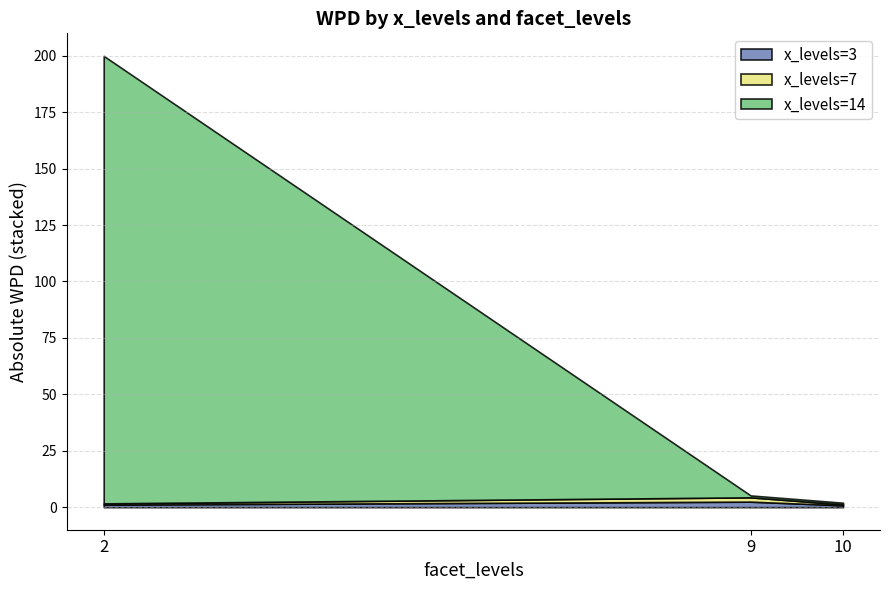

What are all the series names shown in the legend?

x_levels=3, x_levels=7, x_levels=14